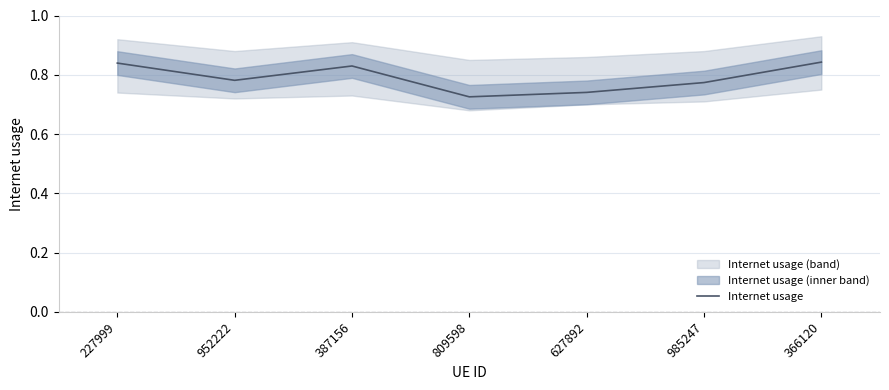

The value at 366120 is 0.8. True or false?

True